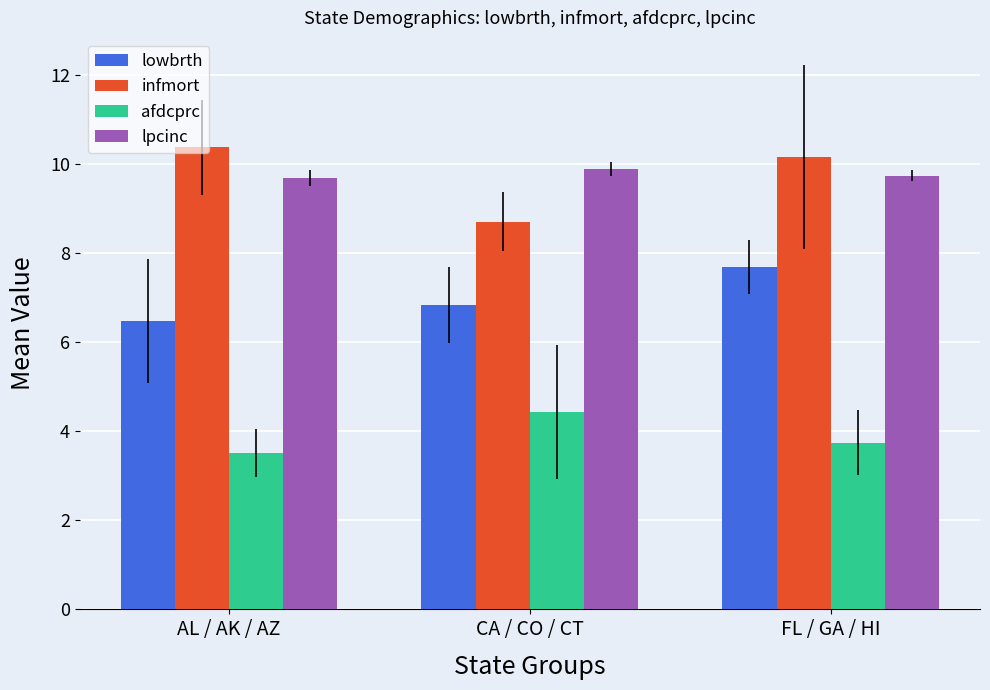

At which label is afdcprc closest to 3?

AL / AK / AZ